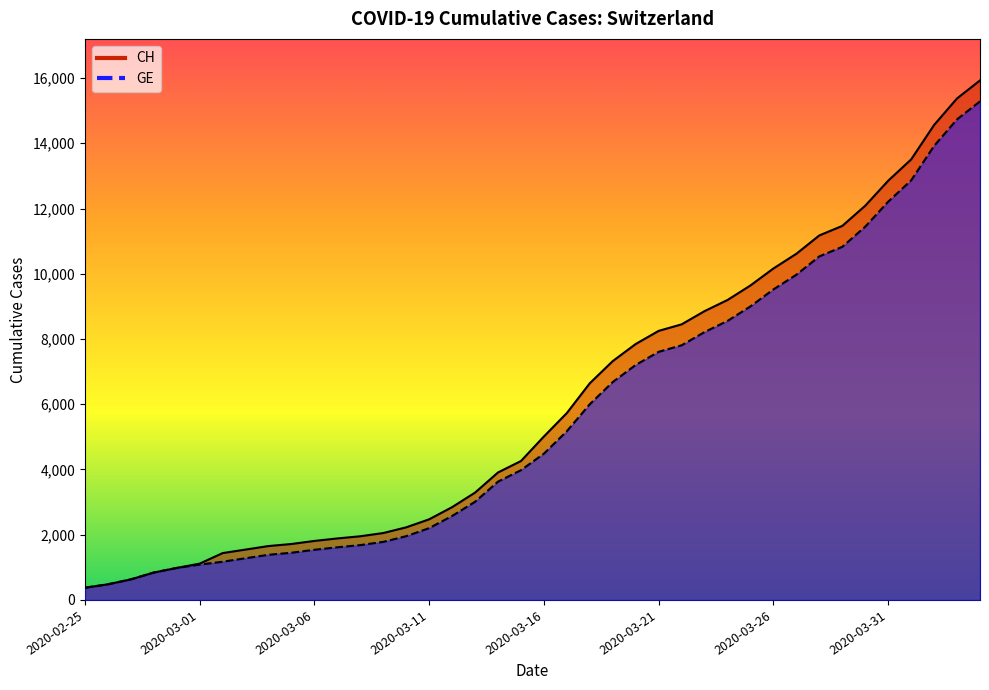

What is the smallest value displayed?

375